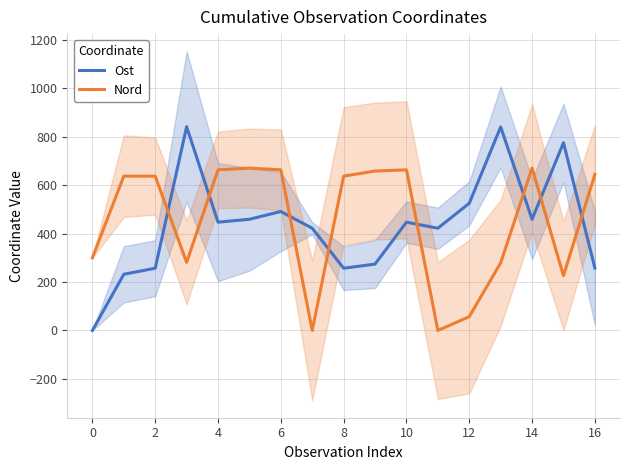

The value of Nord at 2 is 1129. True or false?

False